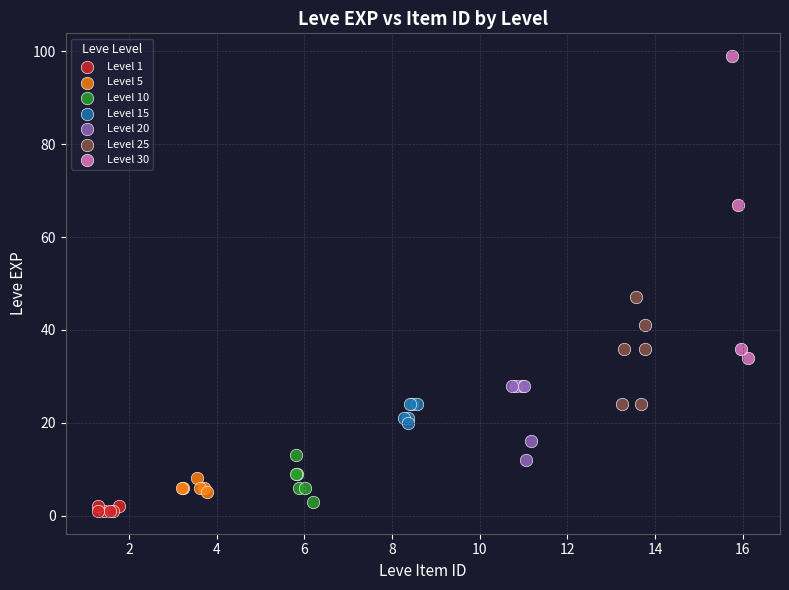

What are all the series names shown in the legend?

Level 1, Level 5, Level 10, Level 15, Level 20, Level 25, Level 30